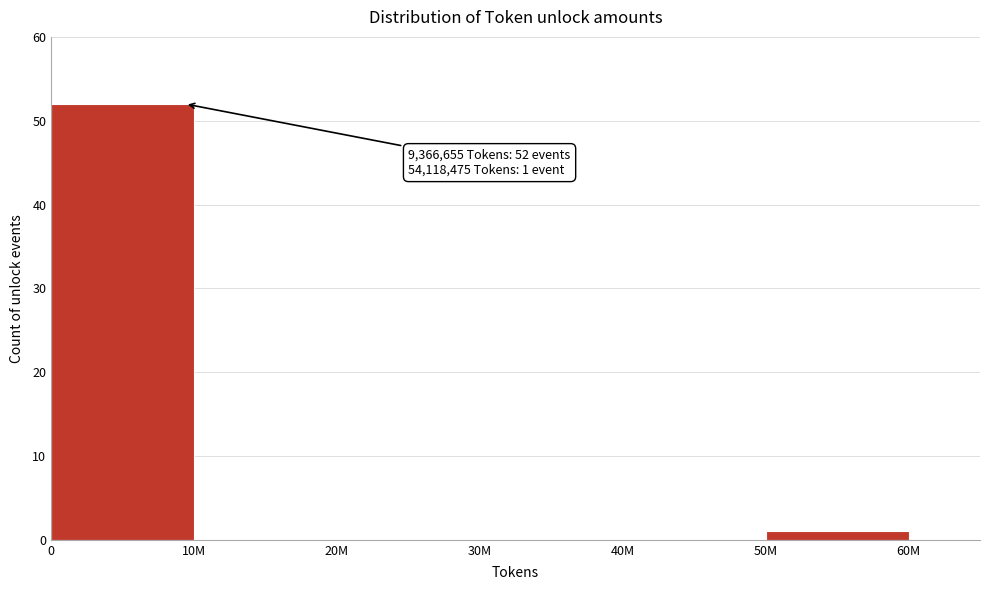

Reading left to right, list all the values displayed in this chart.

0=52	10M=0	20M=0	30M=0	40M=0	50M=1